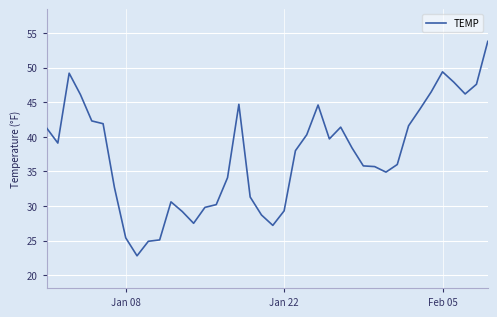

What is the difference between the maximum and minimum values?

31.0